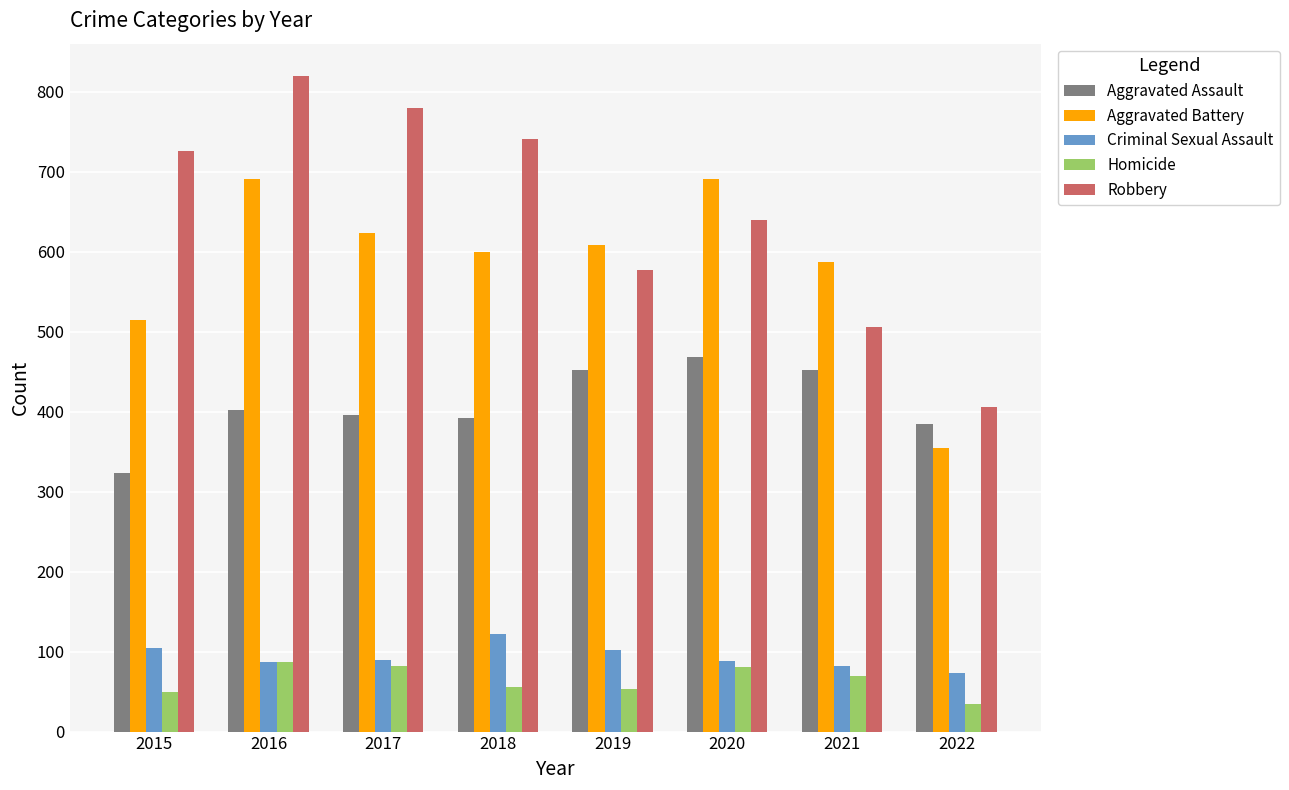

What is the value of the Homicide bar at the 2nd from the left?

87